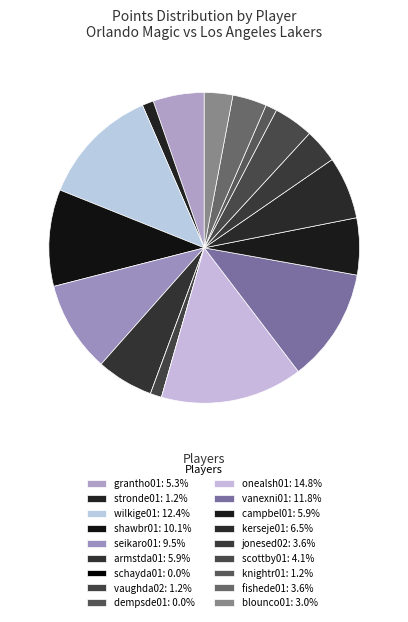

How many segments does this pie chart have?

18